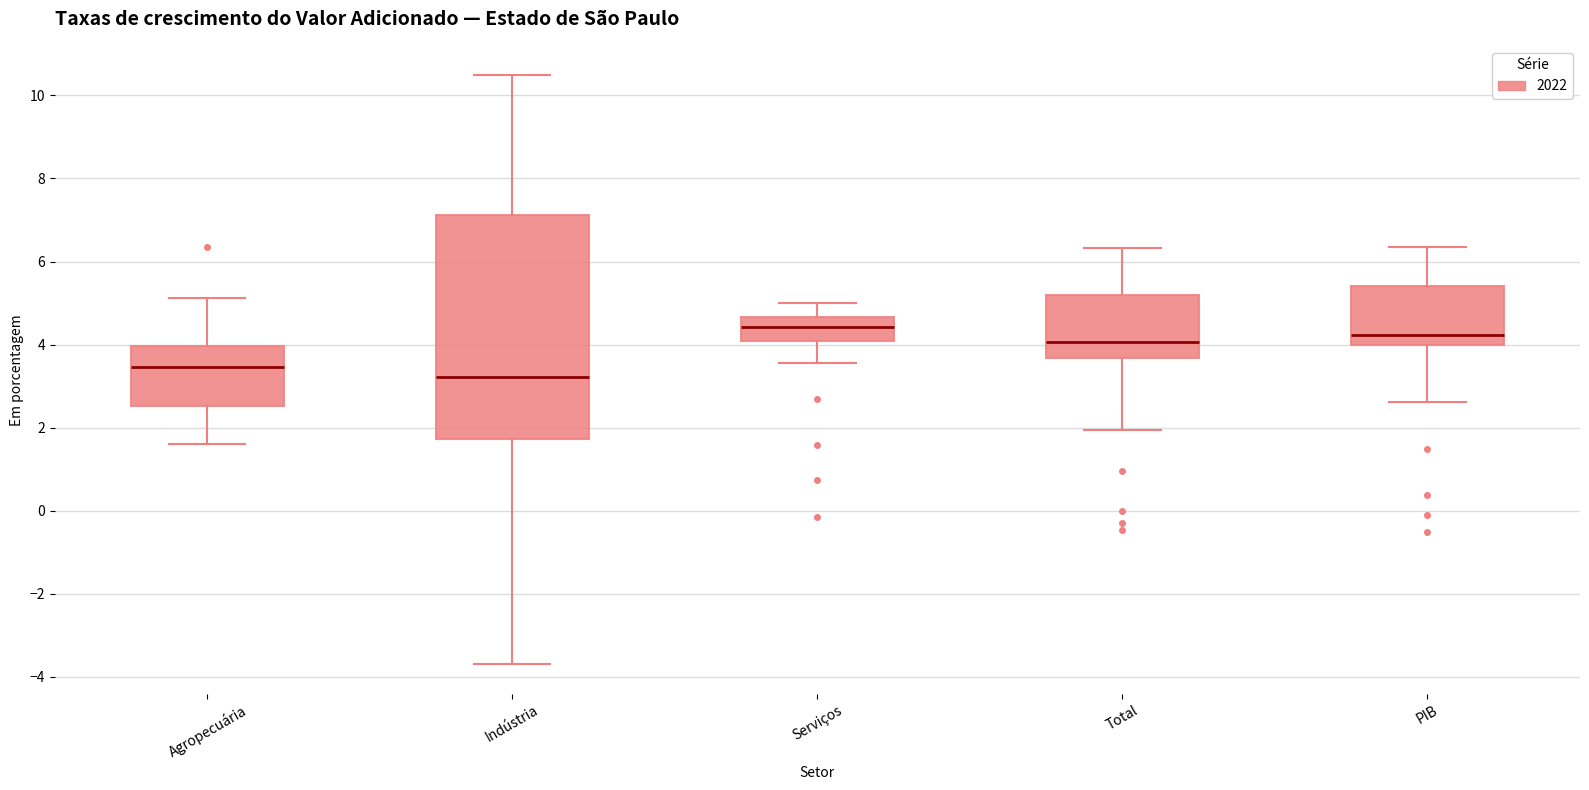

Reading left to right, transcribe this box plot: for each box, give where its median line is, the range the box spans, and where its two whiskers end, as read against the y-axis. The values are not printed on the chart, so give them approximately, as read against the axis.

Agropecuária: median 3.4, box 2.6 to 4.0, whiskers 1.6 to 5.2
Indústria: median 3.2, box 1.8 to 7.2, whiskers -3.6 to 10.4
Serviços: median 4.4, box 4.0 to 4.6, whiskers 3.6 to 5.0
Total: median 4.0, box 3.6 to 5.2, whiskers 2.0 to 6.4
PIB: median 4.2, box 4.0 to 5.4, whiskers 2.6 to 6.4